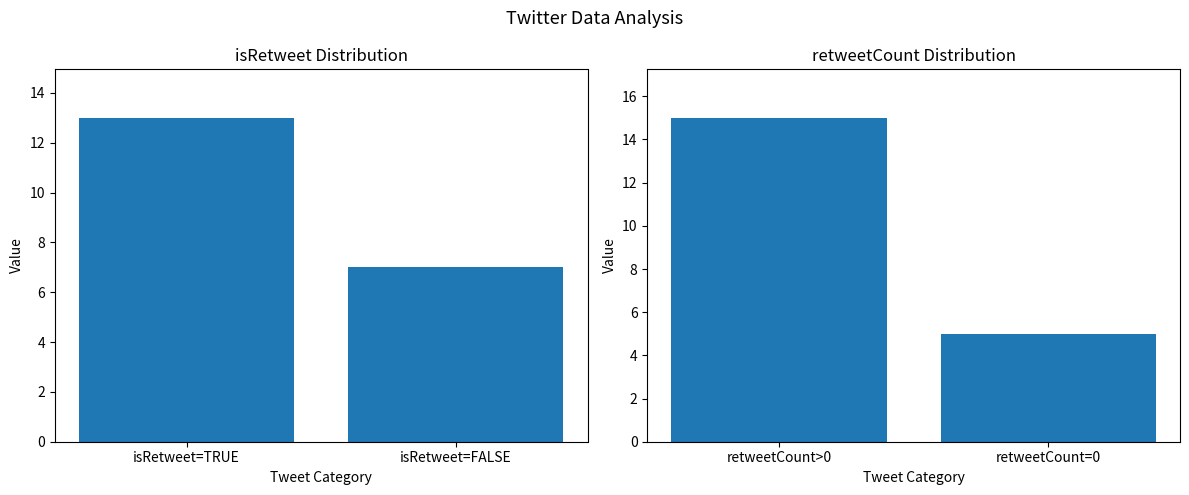

Is the value of retweetCount at isRetweet=TRUE greater than the value of isRetweet at isRetweet=TRUE?

Yes